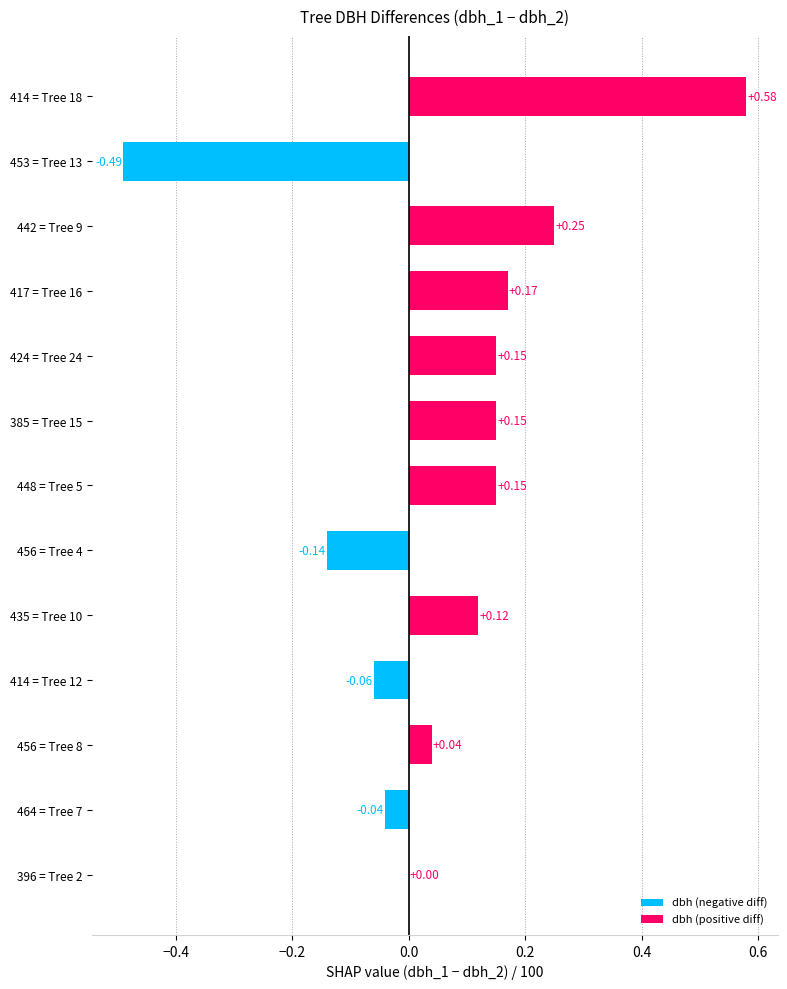

Are the bars grouped side by side (vs. stacked)?

No